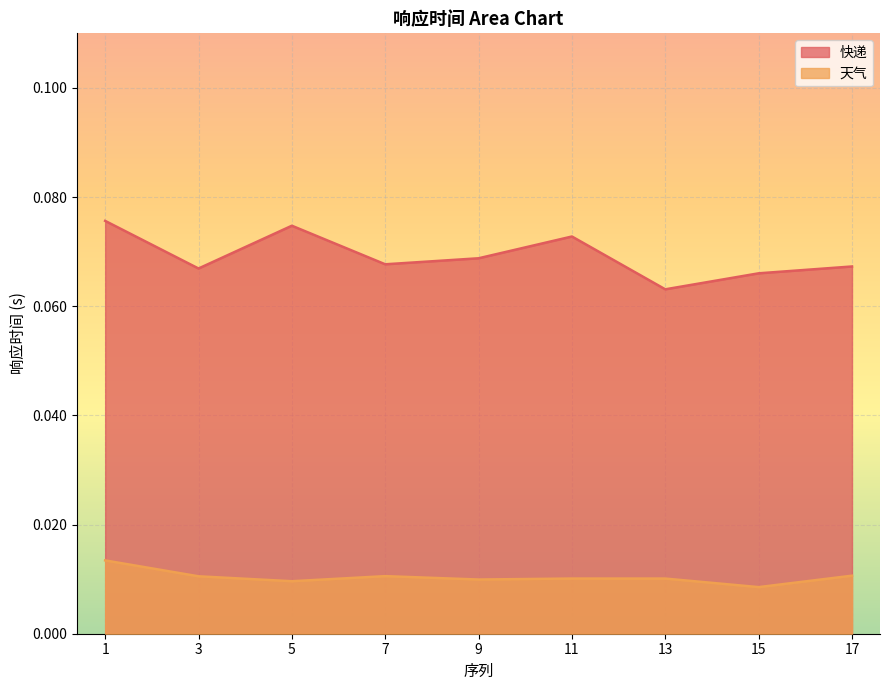

What is the sum of the 快递 values at 1 and 9?

0.1